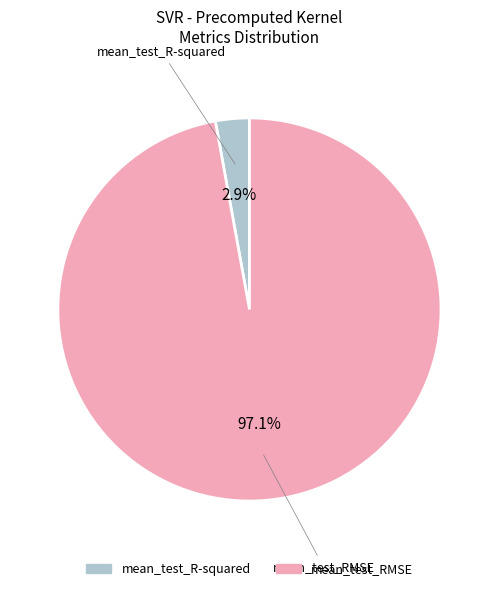

What percentage is the mean_test_R-squared slice, to the nearest percent?

3%